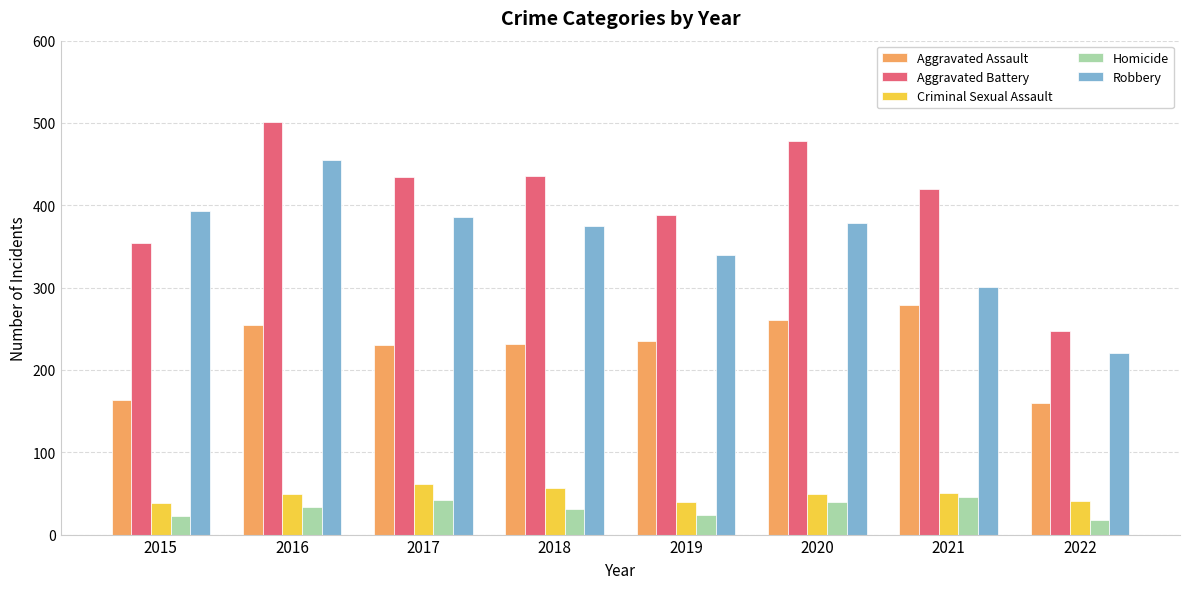

What is the sum of the Robbery values at 2022 and 2016?

675